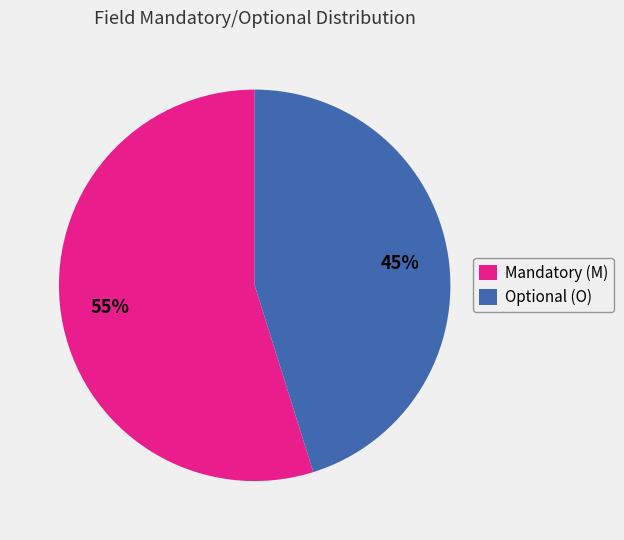

Which slice represents more than half of the pie?

Mandatory (M)